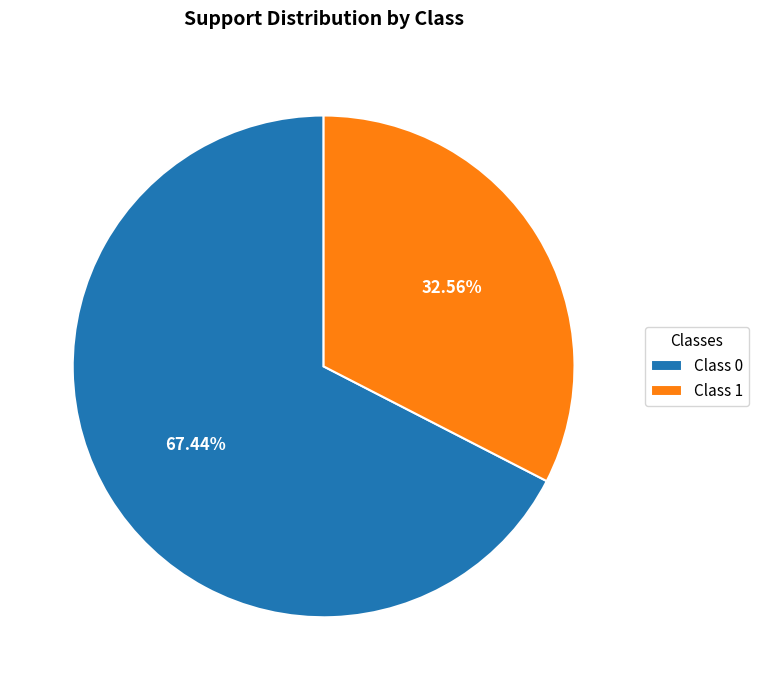

Between Class 1 and Class 0, which is larger?

Class 0